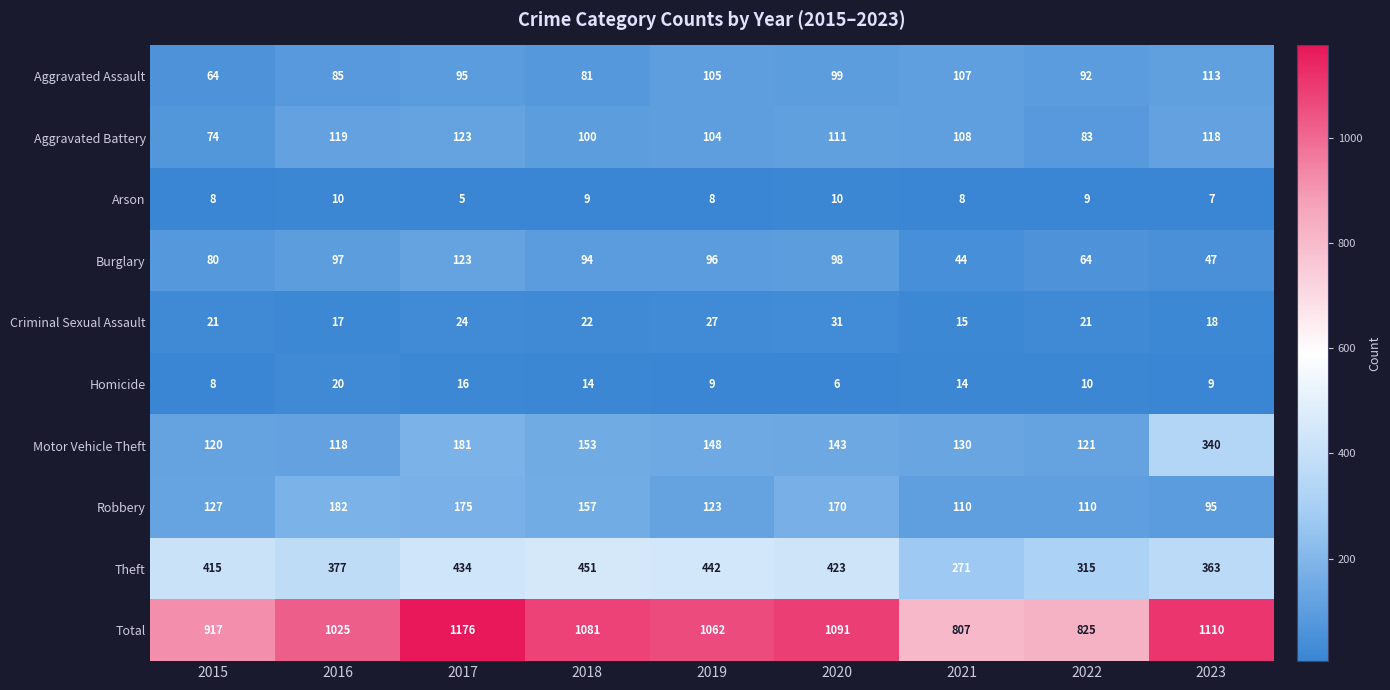

Which series has the widest spread of values?

Total